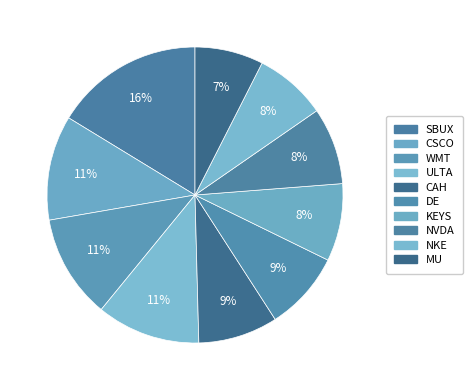

To the nearest percent, what is the average slice percentage?

10%